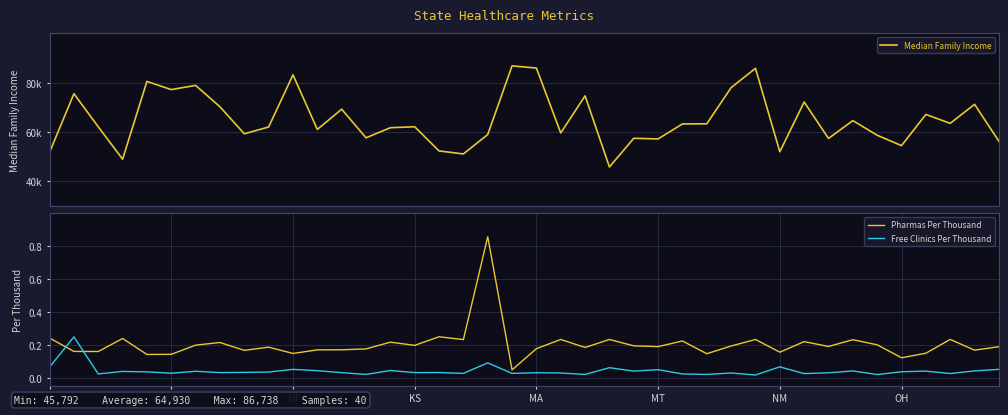

True or false: Median Family Income and Pharmas Per Thousand cross at least once.

False